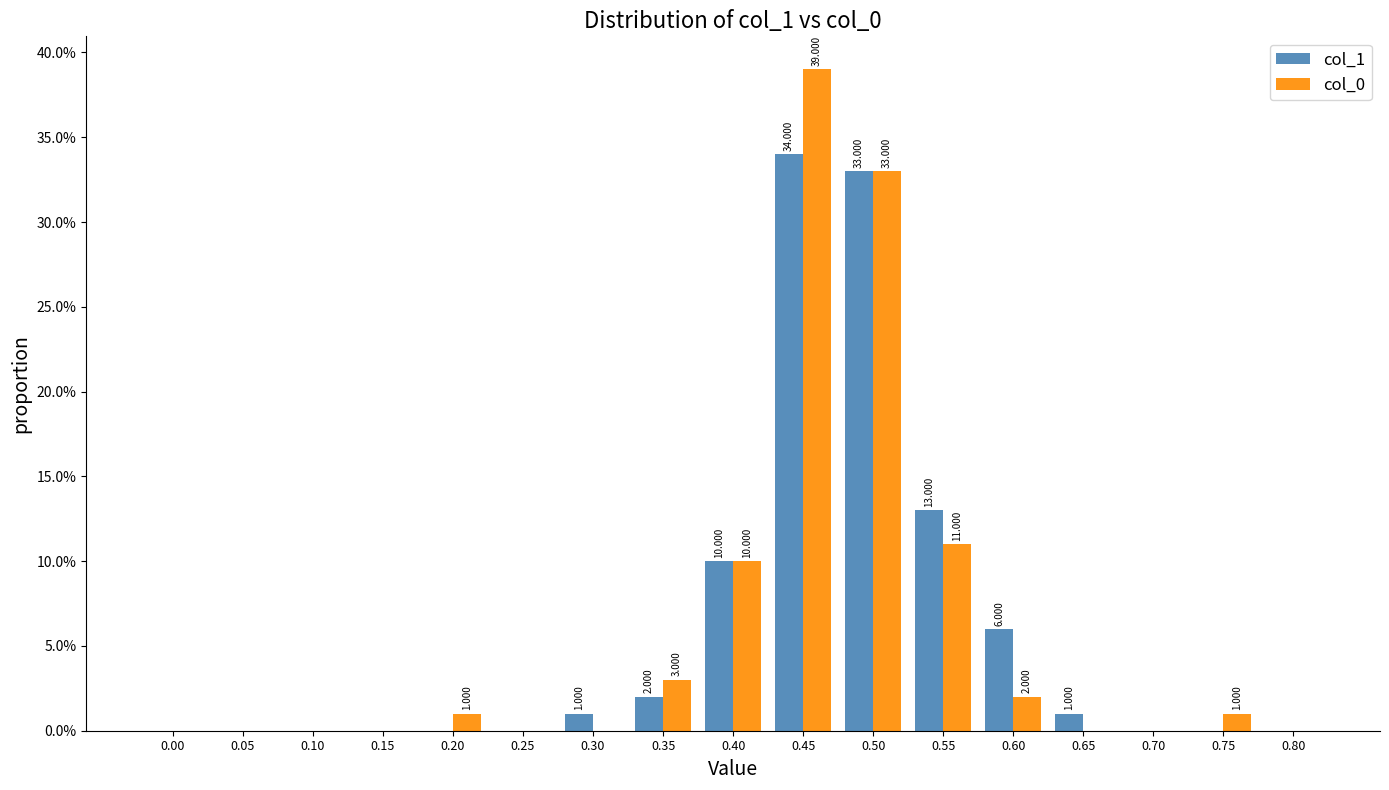

Is the value of col_1 at 0.65 greater than the value of col_0 at 0.55?

No